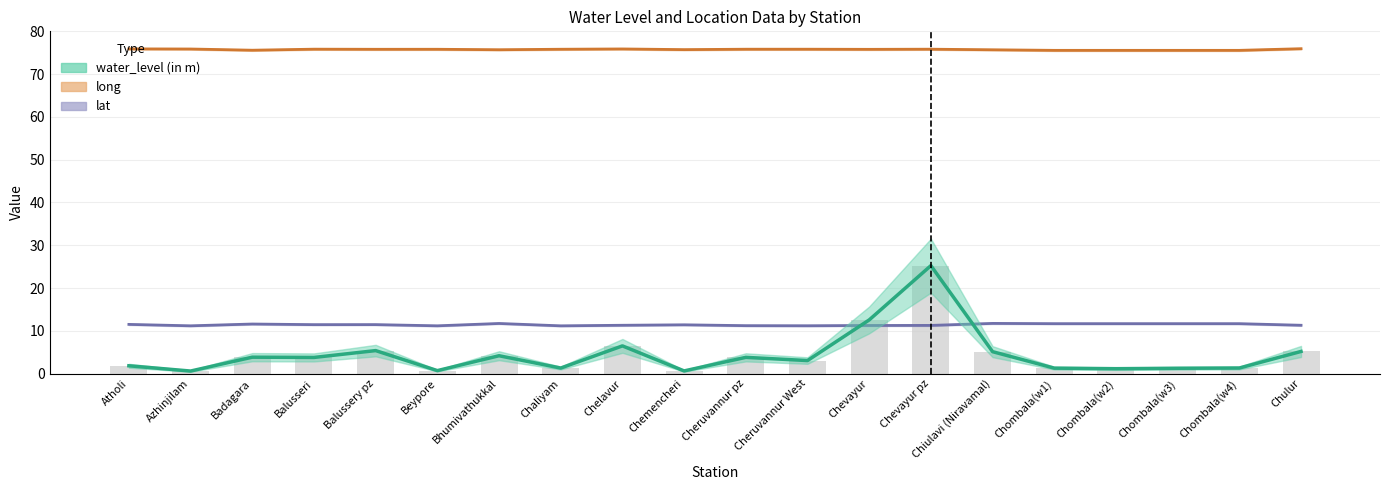

What is the lowest value of the water_level series?

0.6